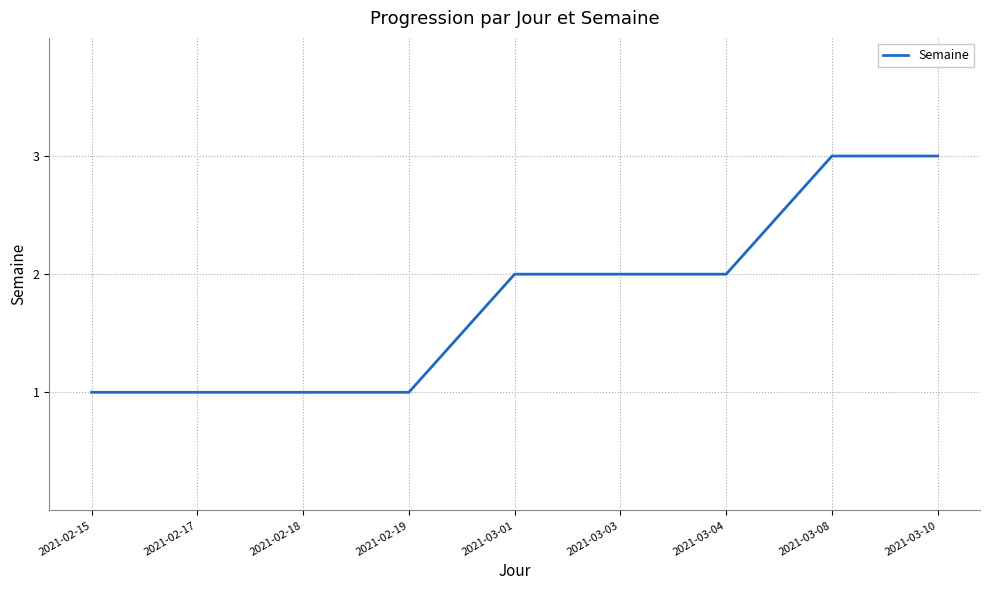

What is the maximum value shown in the chart?

3